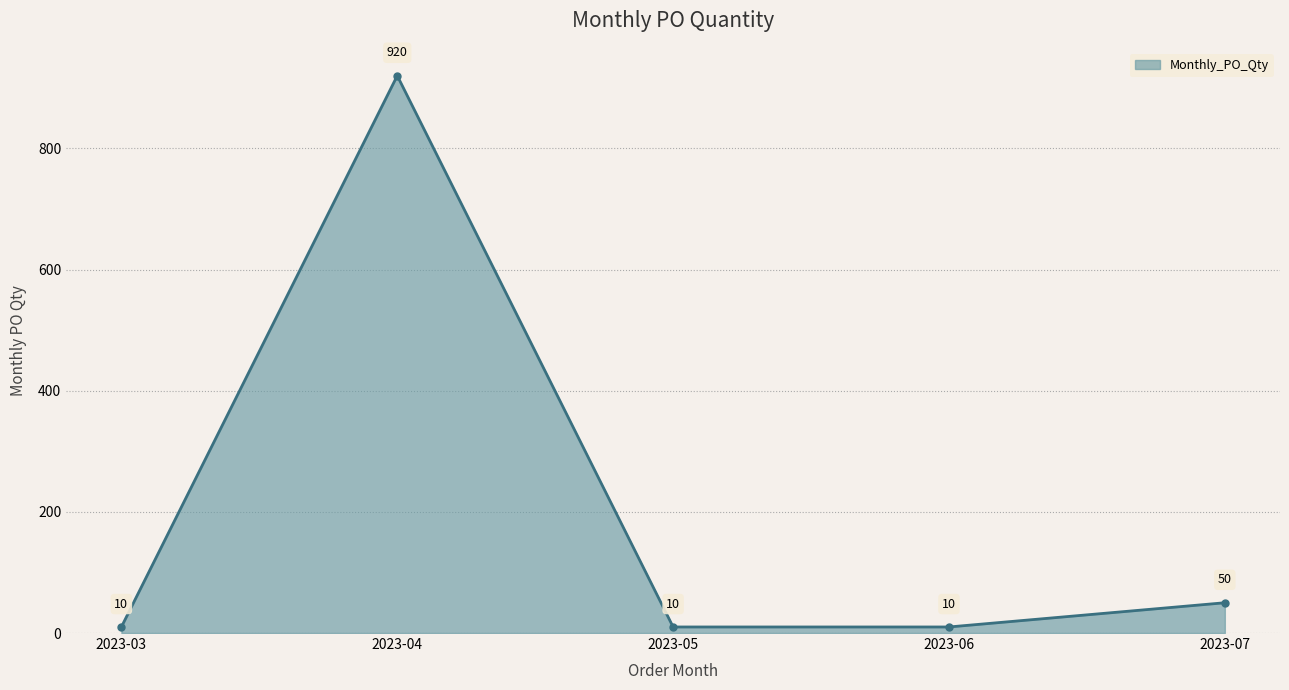

Reading left to right, what are all the values shown in this chart?

2023-03=10	2023-04=920	2023-05=10	2023-06=10	2023-07=50